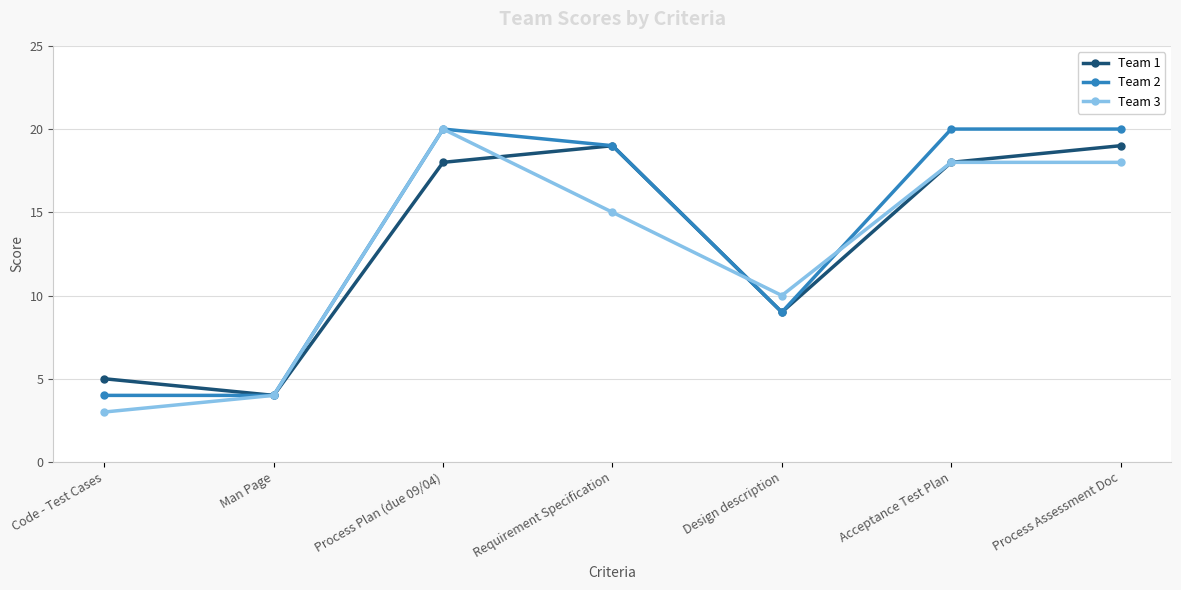

What position from the right is Design description?

3